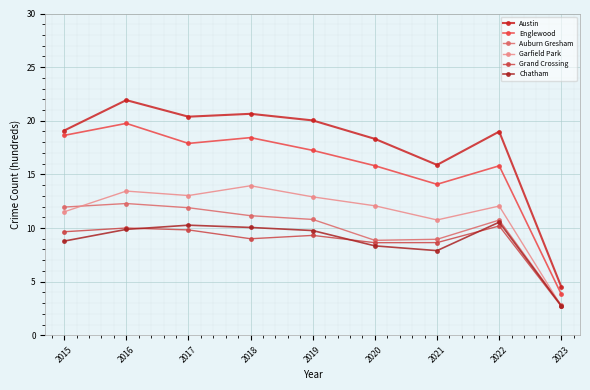

What is the value of the Garfield Park point at the 1st from the left?

11.5